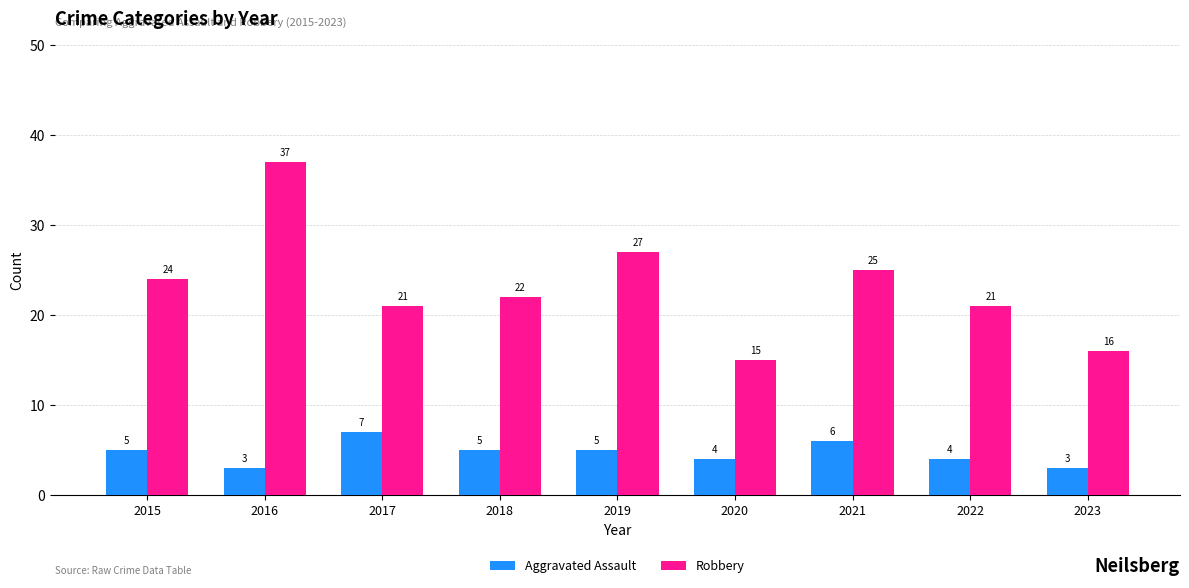

What is the difference between the maximum and minimum values in the Robbery series?

22